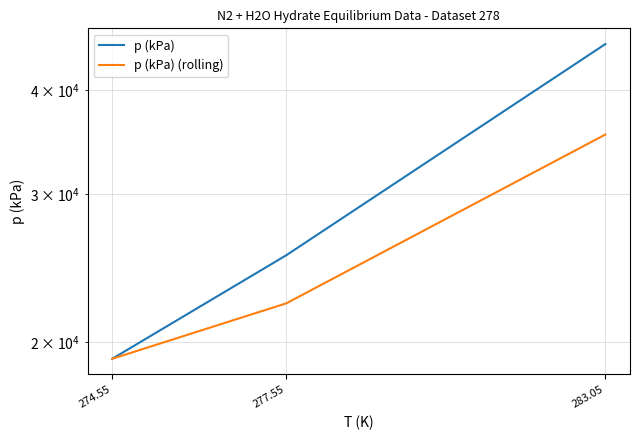

Which has a higher value, 283.05 or 274.55?

283.05